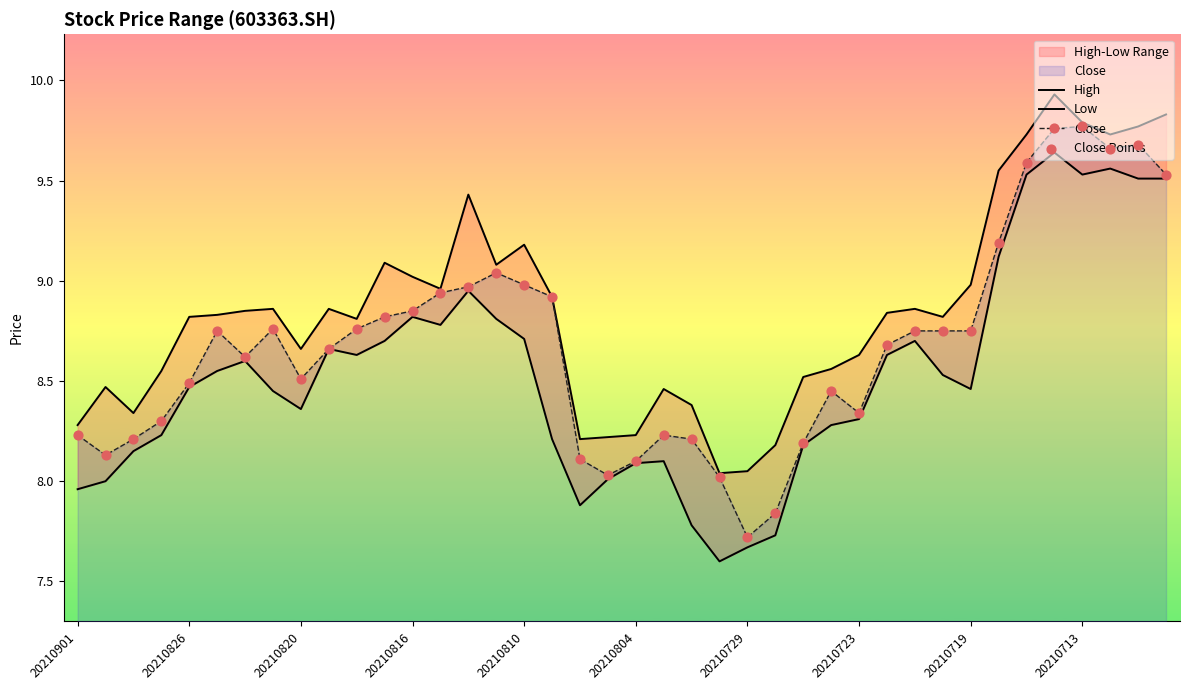

Which series has the largest total across all categories?

High